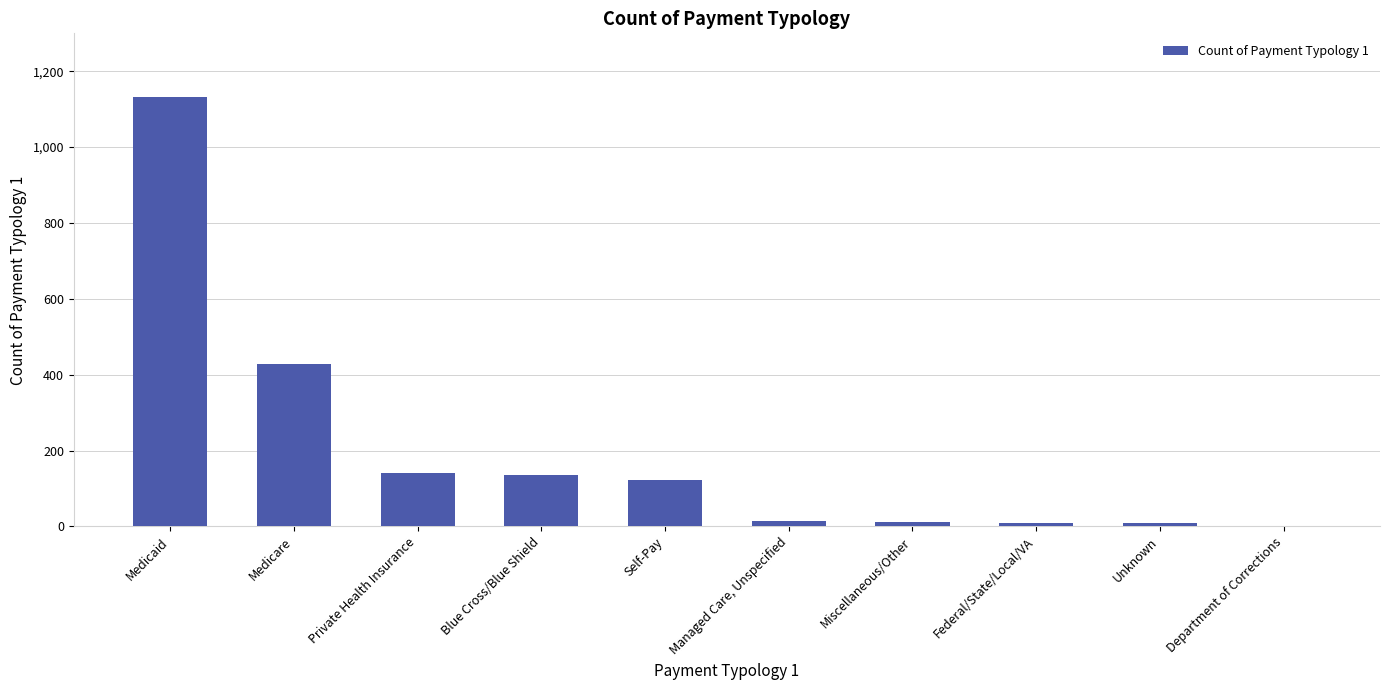

Between Private Health Insurance and Medicaid, which is larger?

Medicaid